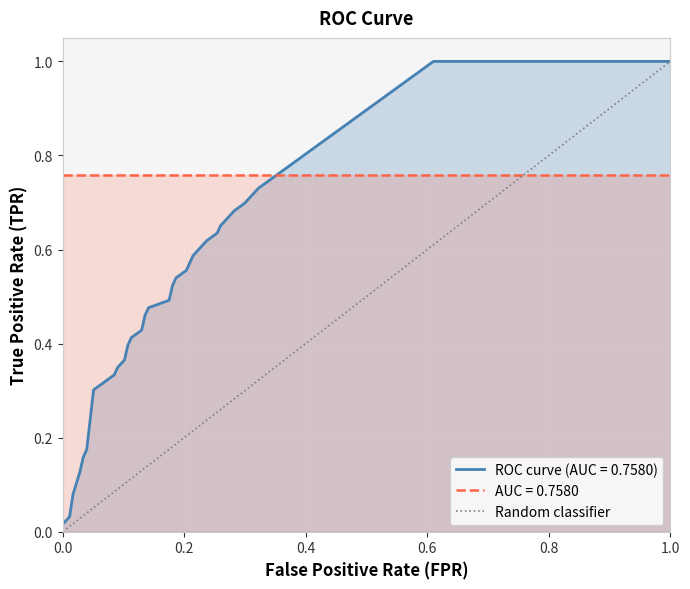

What is the maximum value shown in the chart?

1